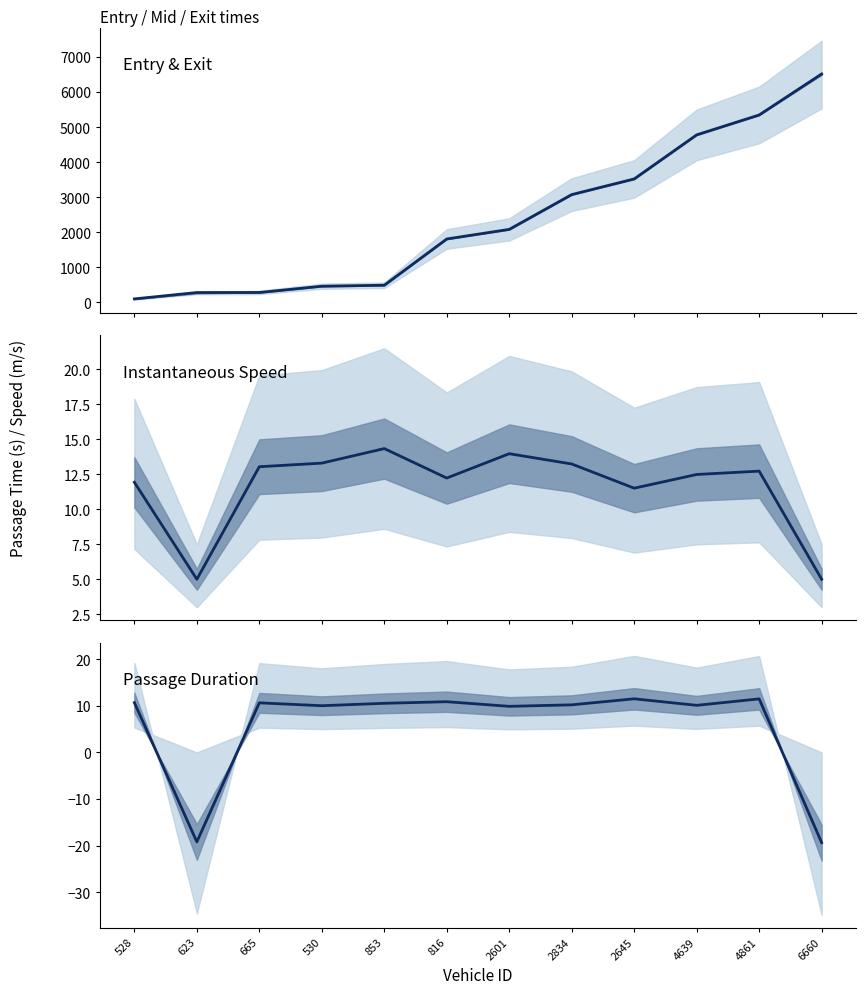

What value does the mid series have at 530?

463.3